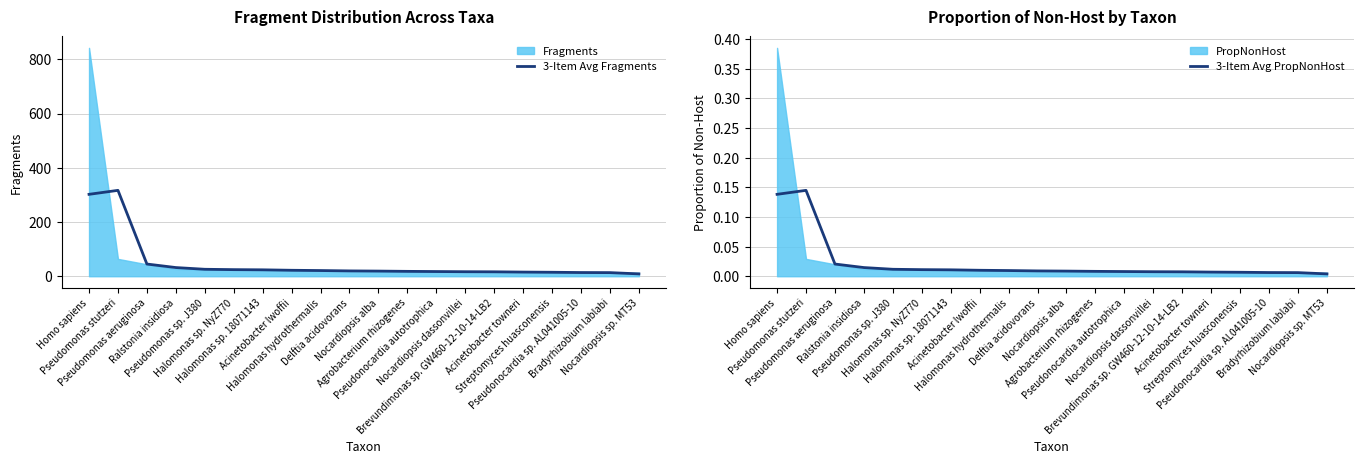

What position from the left is Nocardiopsis dassonvillei?

14